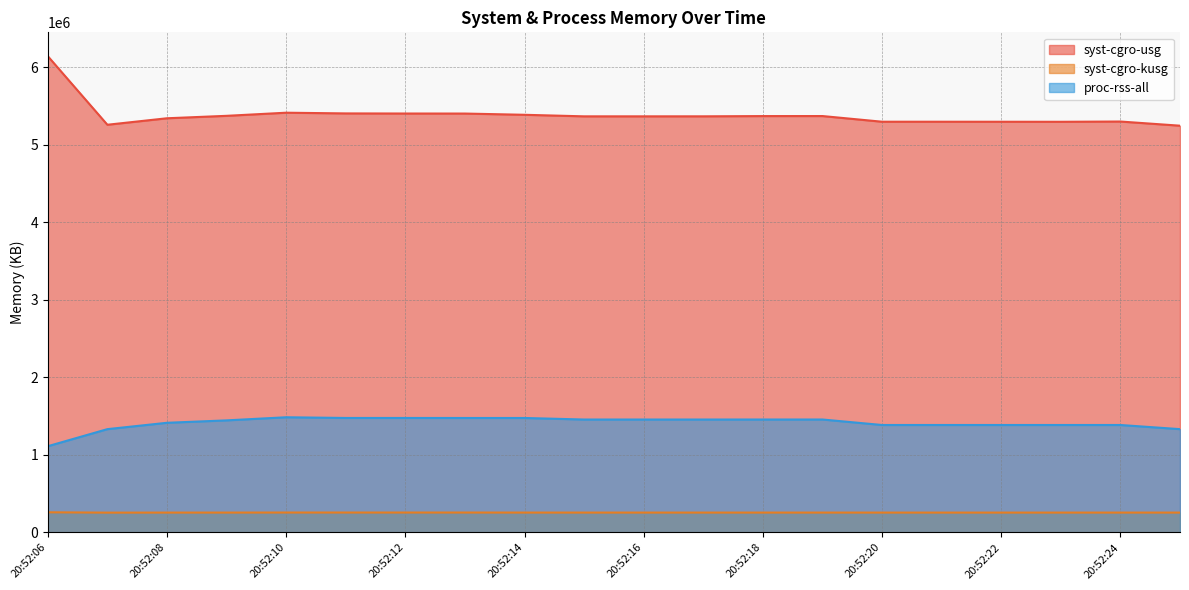

What is the average value of the proc-rss-all series?

1412178